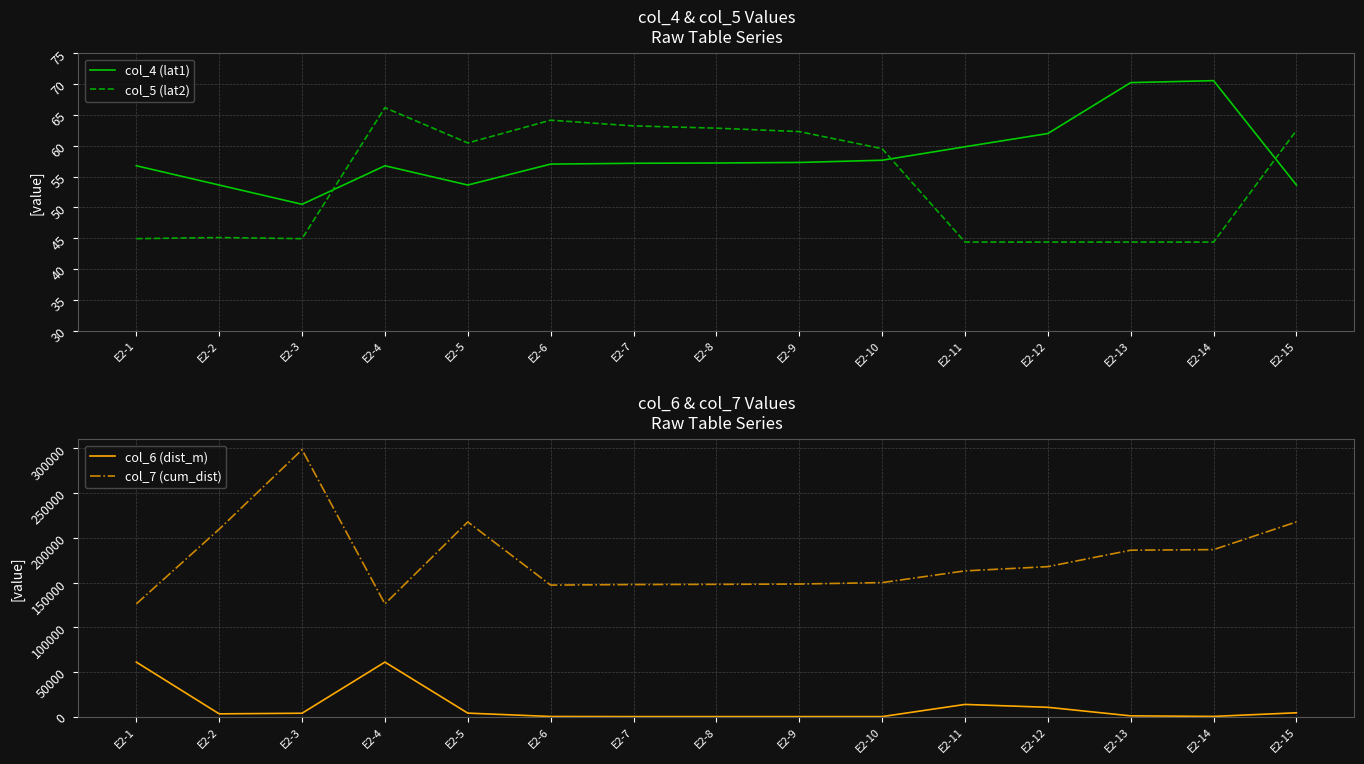

What is the average value of the col_5 (lat2) series?

54.2